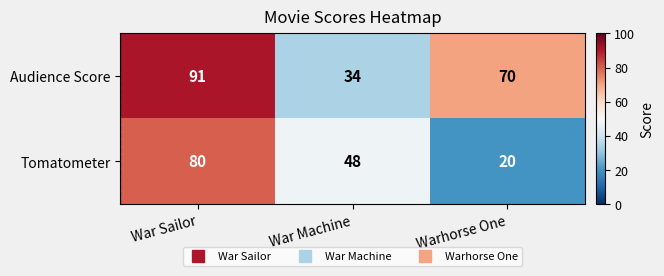

At War Sailor, list the series in order from largest to smallest.

Audience Score, Tomatometer